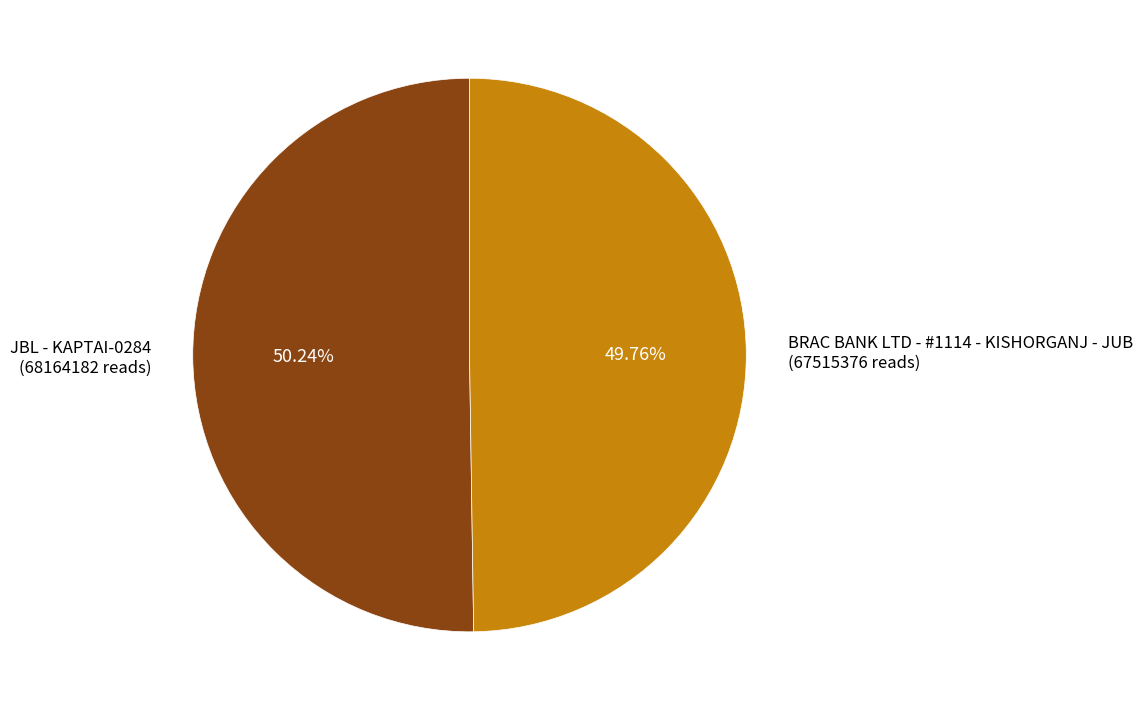

How much of the chart is everything except BRAC BANK LTD - #1114 - KISHORGANJ - JUB?

50.2%